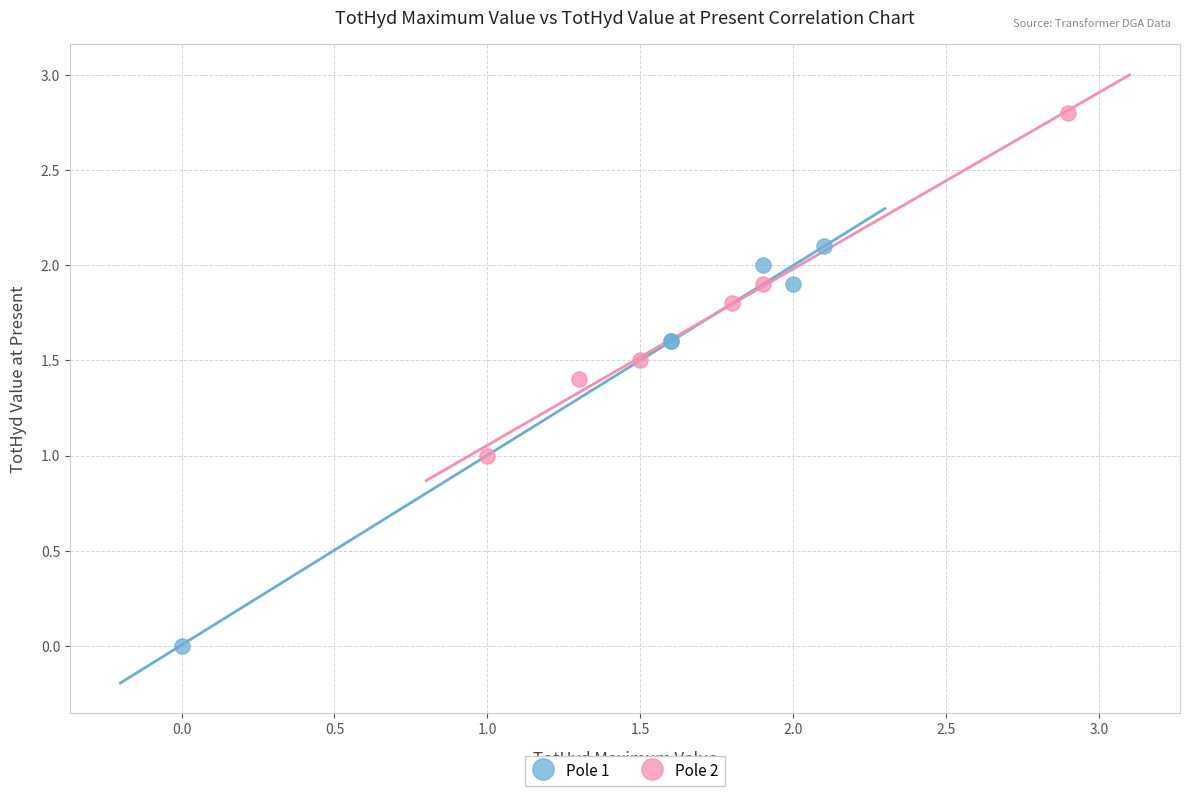

What are all the series names shown in the legend?

Pole 1, Pole 2